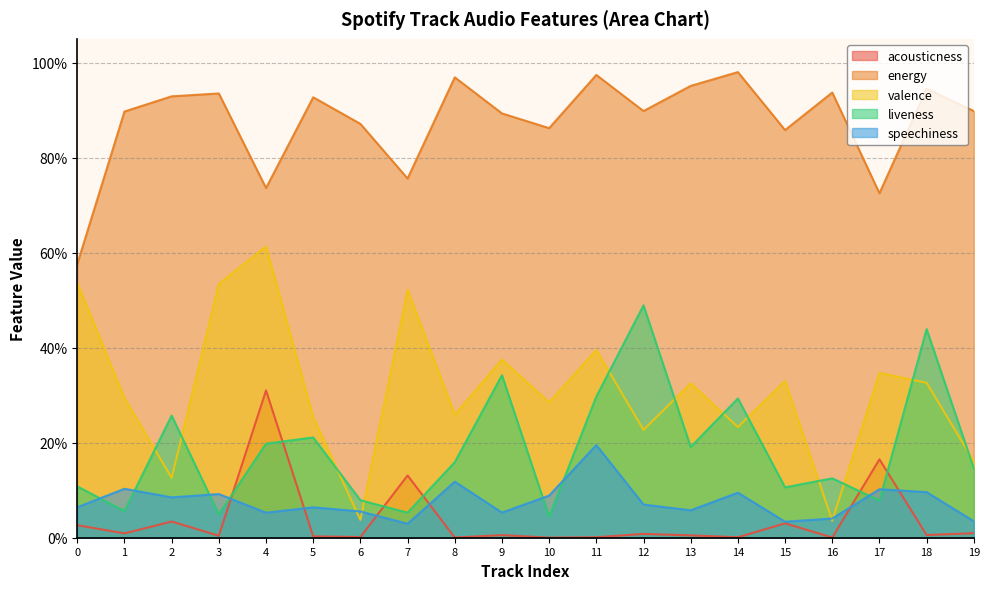

Which has a higher value, 19 or 3?

19